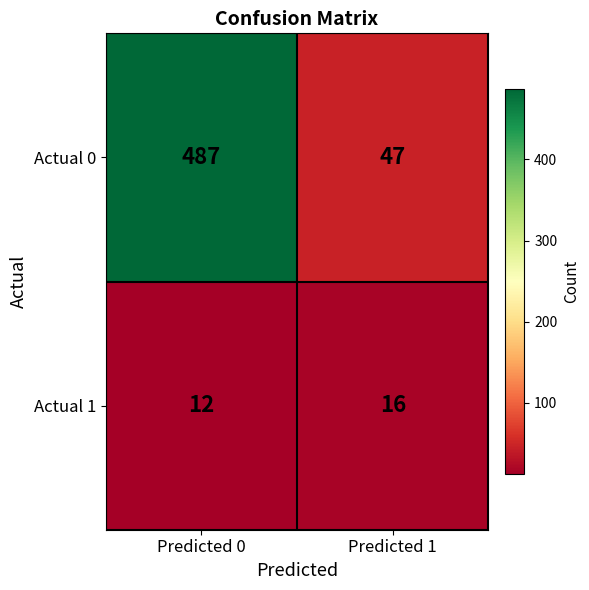

Between Predicted 0 and Predicted 1, which series saw the biggest shift?

Actual 0